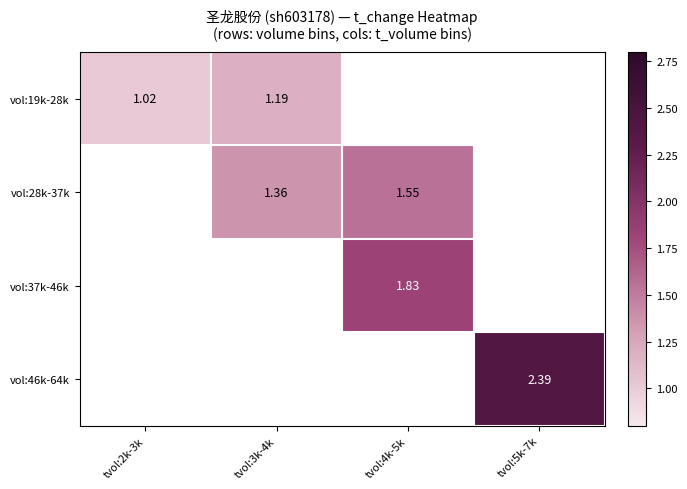

What is the approximate value of vol:46k-64k at tvol:5k-7k?

2.4